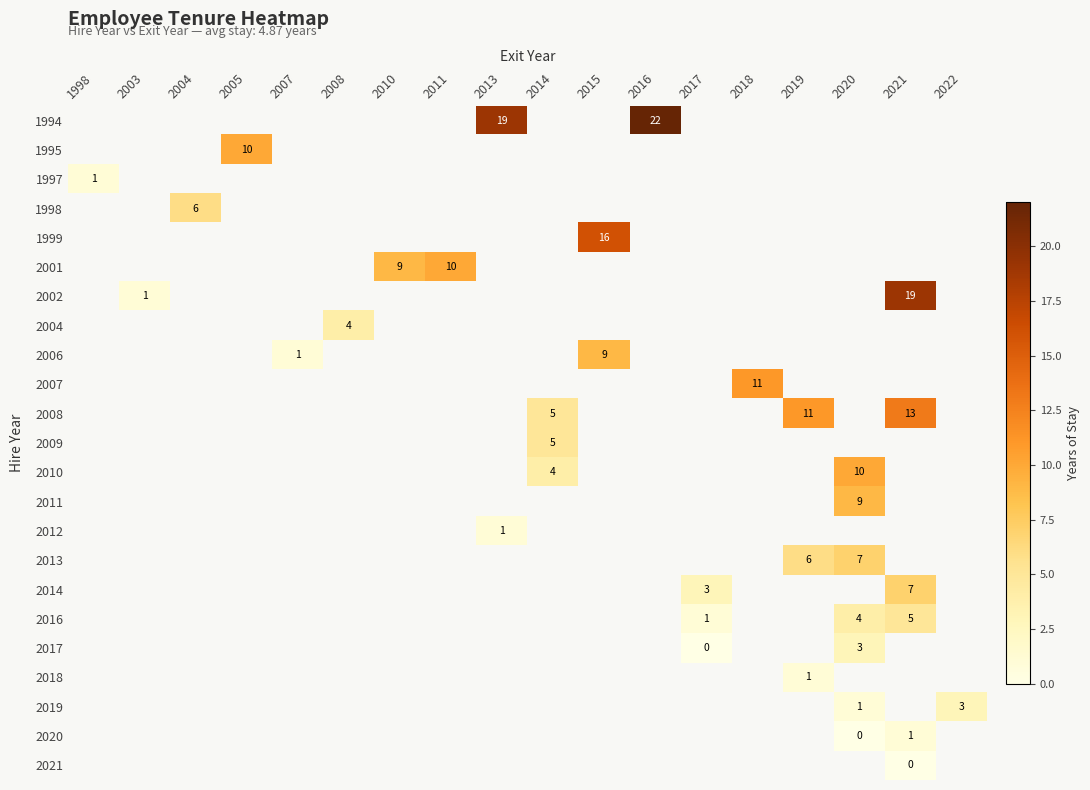

Count the number of data series in this chart.

23